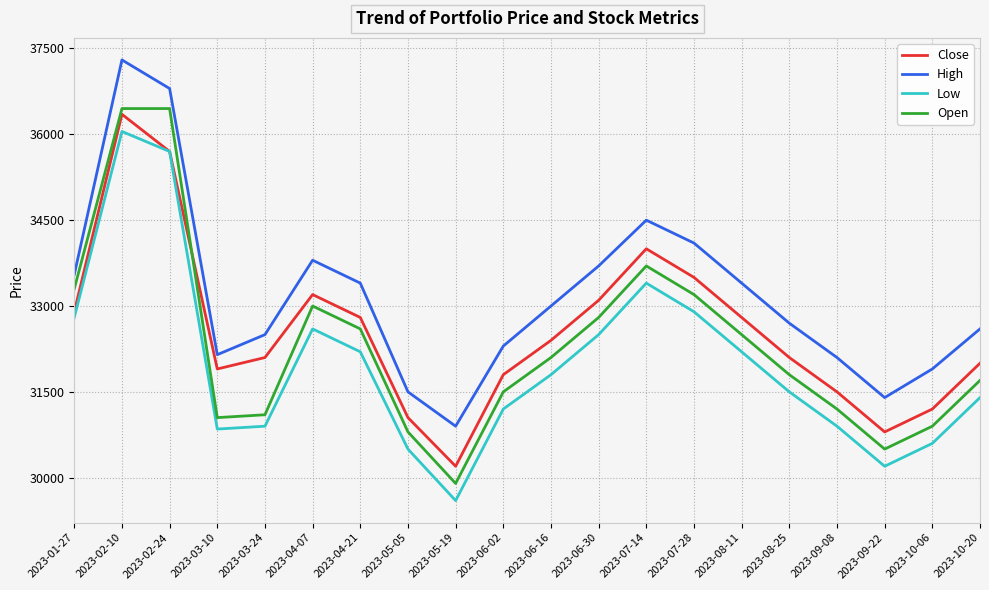

At which category is the sum across all series the highest?

2023-02-10